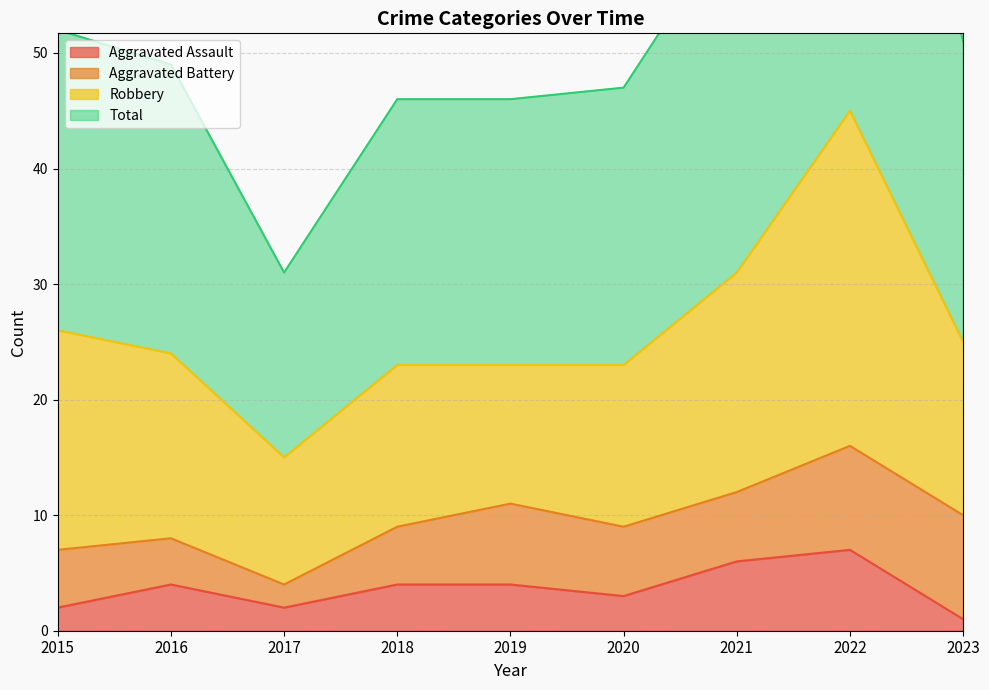

At which category does Aggravated Assault reach its first local valley?

2017